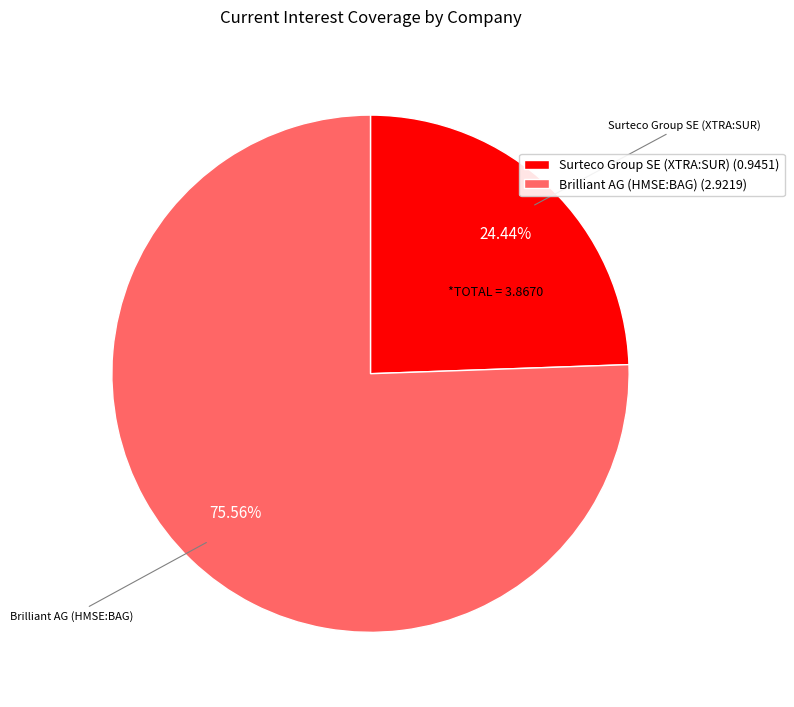

Rank the categories by value from highest to lowest.

Brilliant AG (HMSE:BAG), Surteco Group SE (XTRA:SUR)